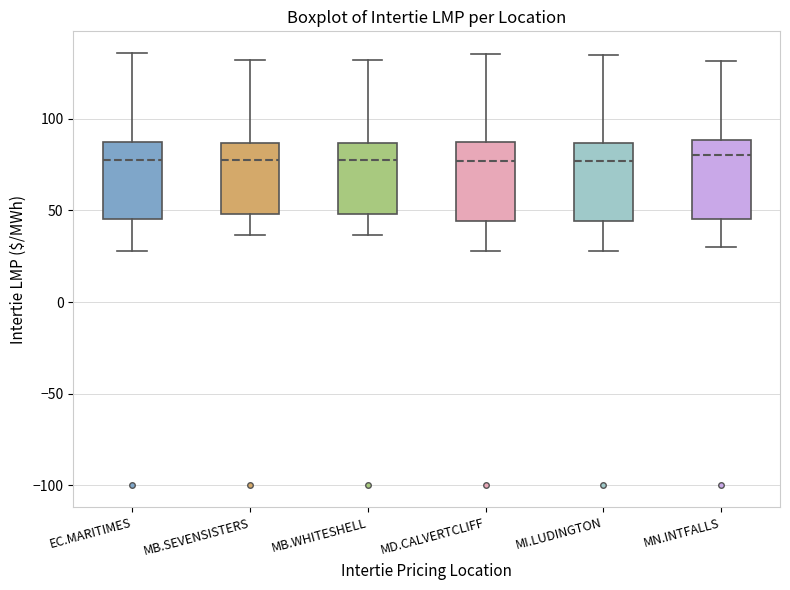

Reading left to right, read every box against the y-axis: the position of its median line, the range the box covers, and the ends of its whiskers. The values are not printed on the chart, so give them approximately, as read against the axis.

EC.MARITIMES: median 75, box 45 to 85, whiskers 30 to 135
MB.SEVENSISTERS: median 80, box 50 to 85, whiskers 35 to 130
MB.WHITESHELL: median 80, box 50 to 85, whiskers 35 to 130
MD.CALVERTCLIFF: median 75, box 45 to 85, whiskers 30 to 135
MI.LUDINGTON: median 75, box 45 to 85, whiskers 30 to 135
MN.INTFALLS: median 80, box 45 to 90, whiskers 30 to 130